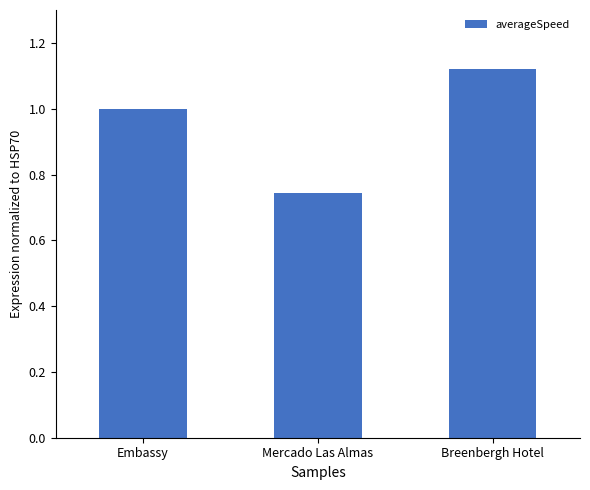

What is the label of the 2nd bar from the right?

Mercado Las Almas